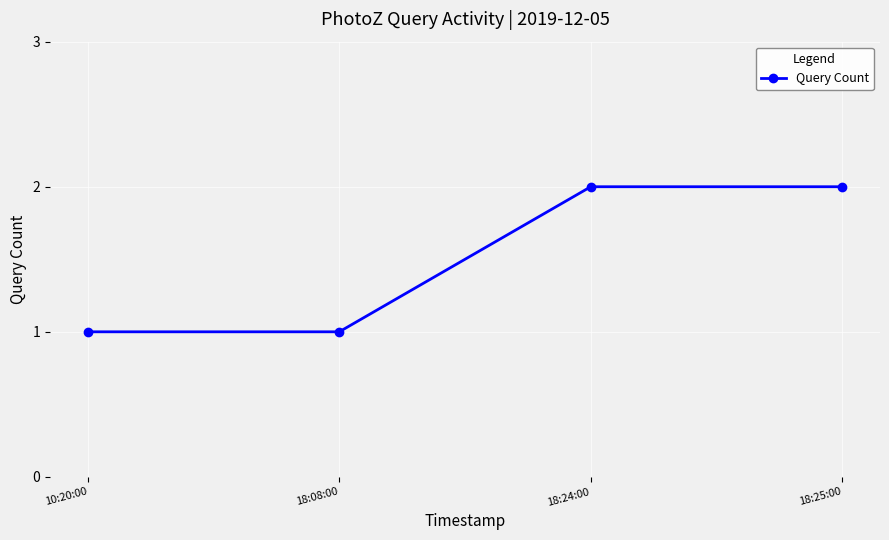

What is the value of the 3rd point from the left?

2